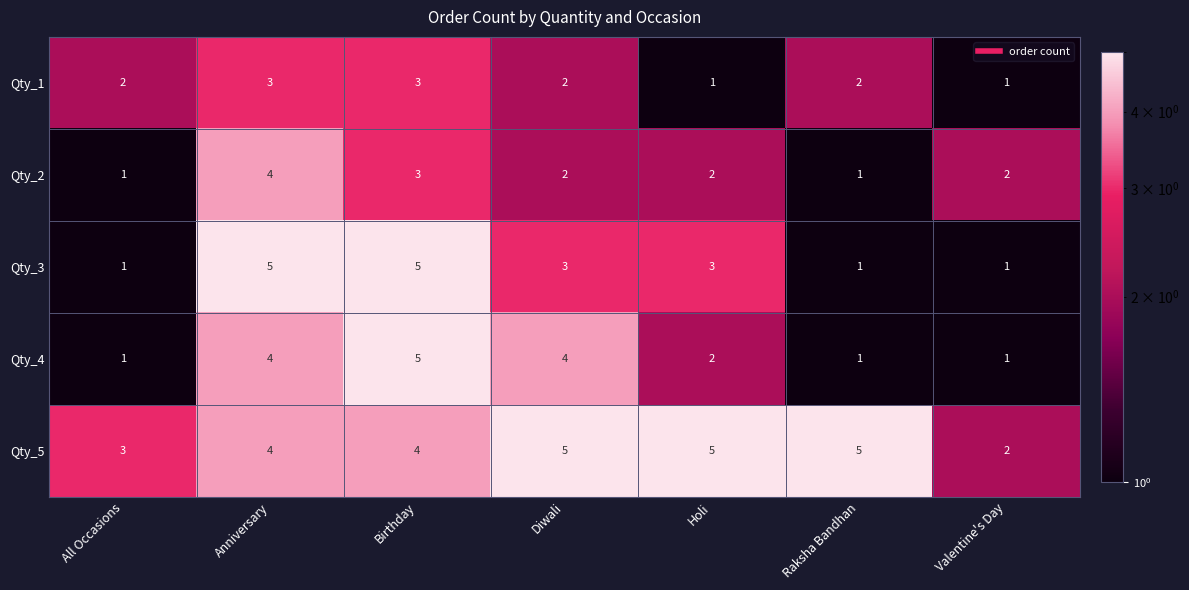

What is the greatest value displayed?

5